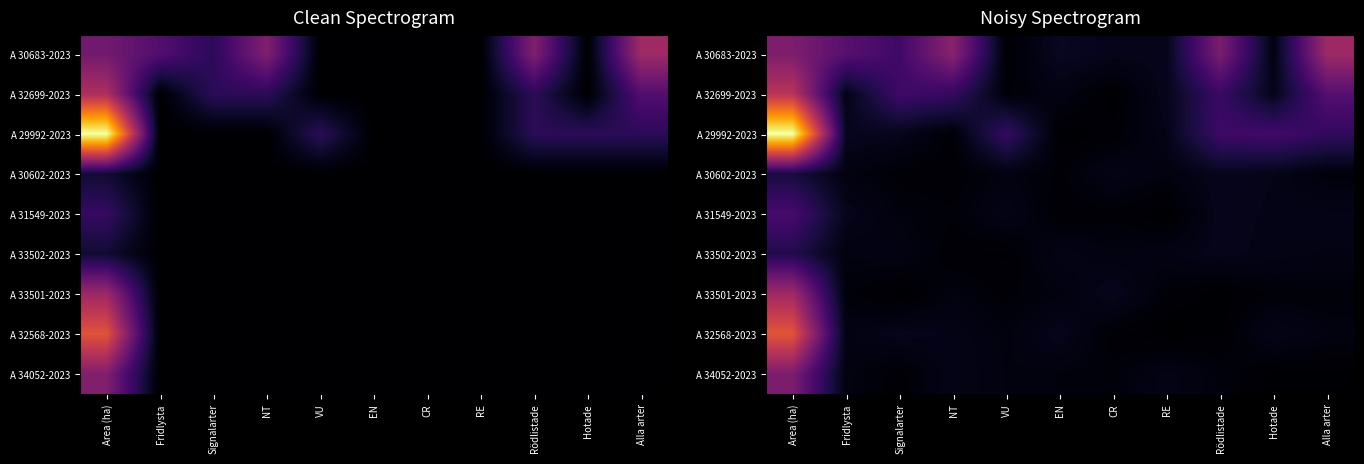

Which category has the highest value in the A 33502-2023 series?

Area (ha)